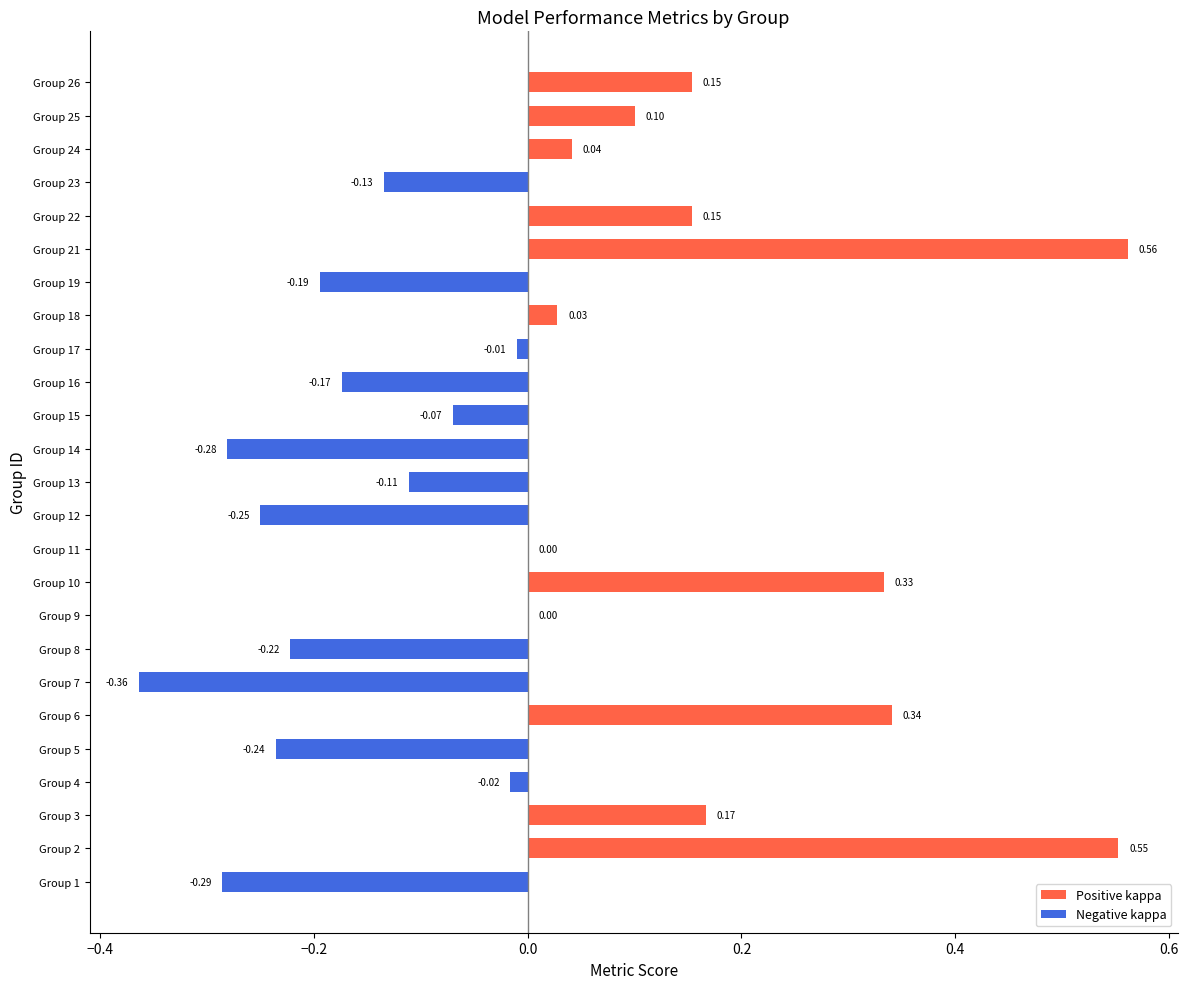

At which category does the chart reach its peak across all series?

Group 21